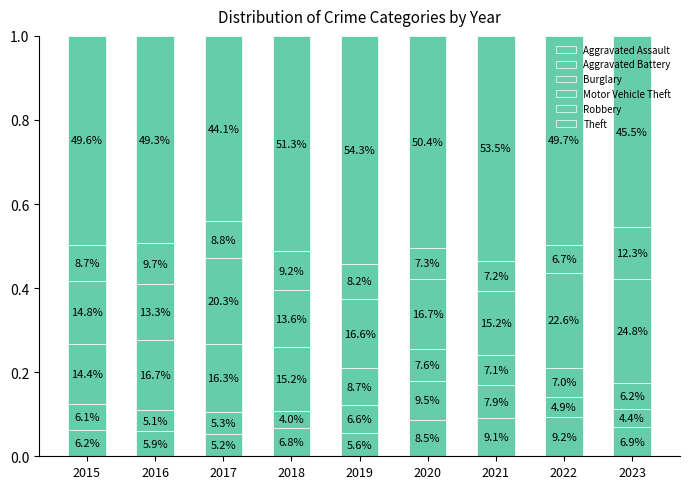

How many bars are there in total?

9